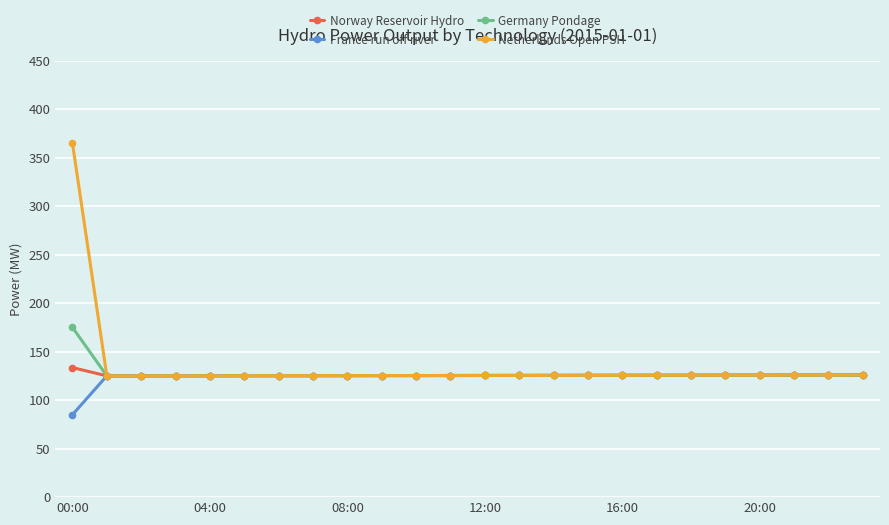

Does the chart display data point markers on the line(s)?

Yes